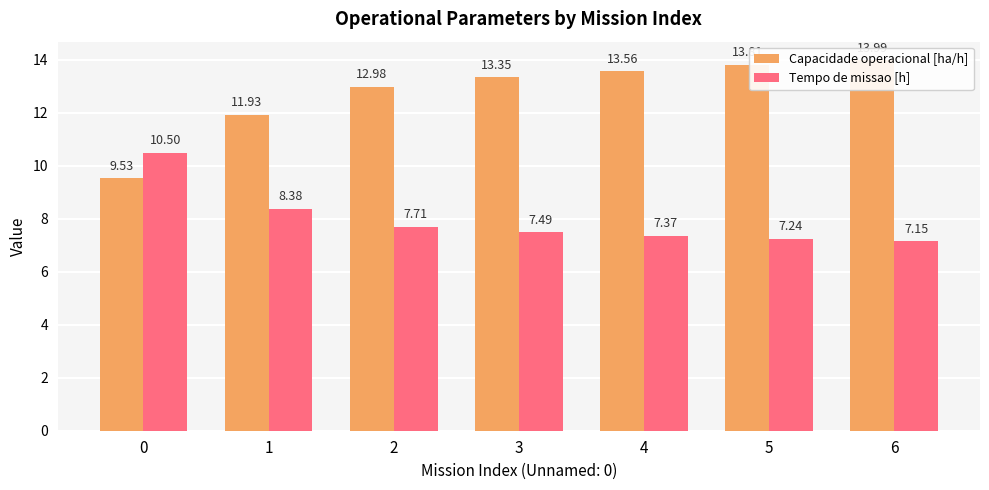

At how many categories does at least one series exceed 7?

7